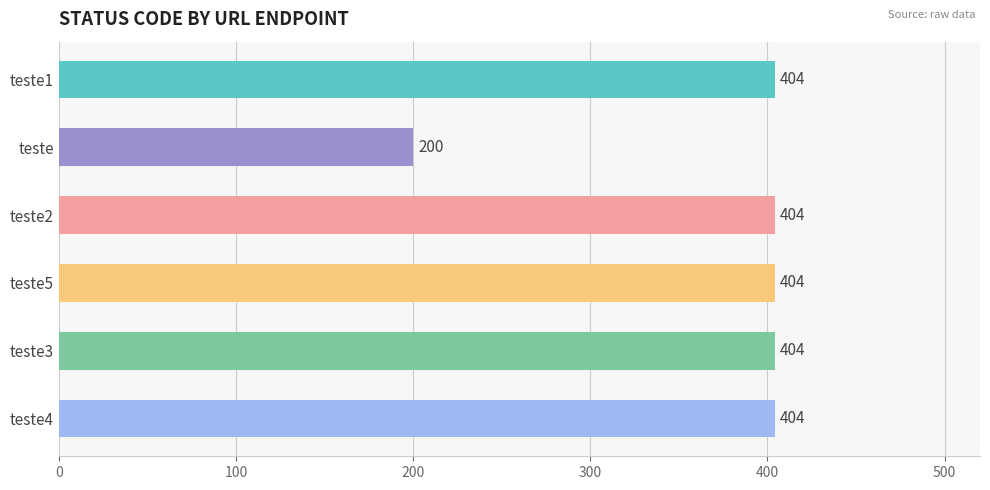

Reading top to bottom, transcribe all the data shown in this chart.

teste1=404	teste=200	teste2=404	teste5=404	teste3=404	teste4=404